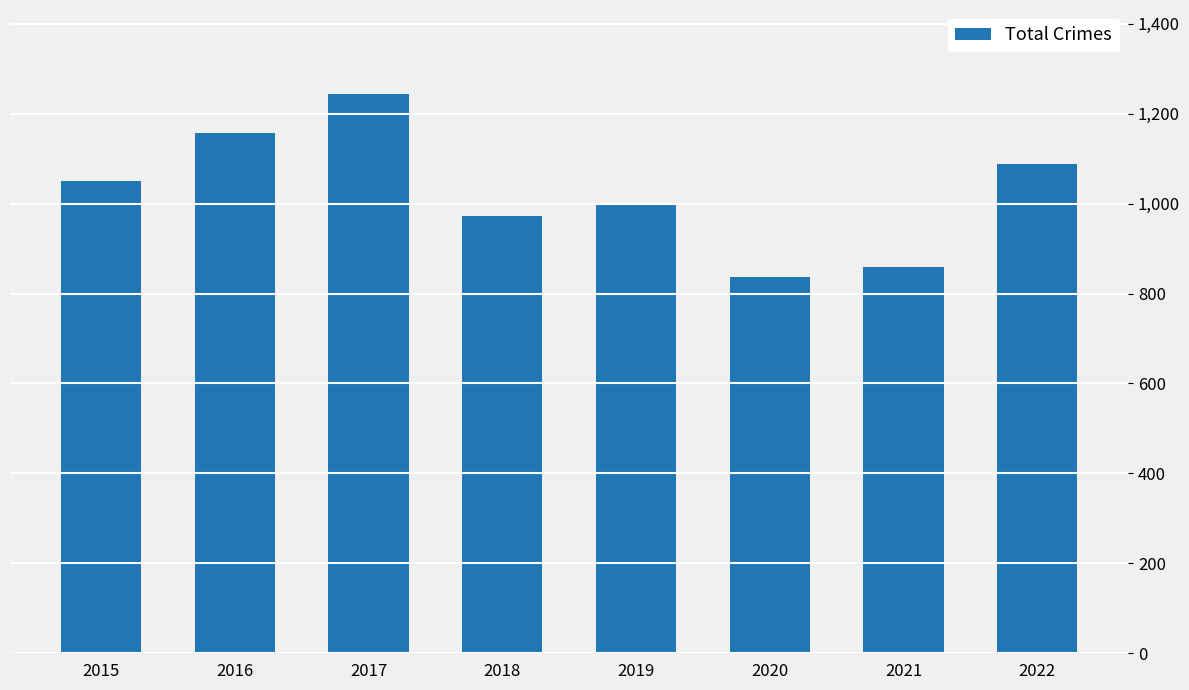

Does the chart contain stacked bars?

No